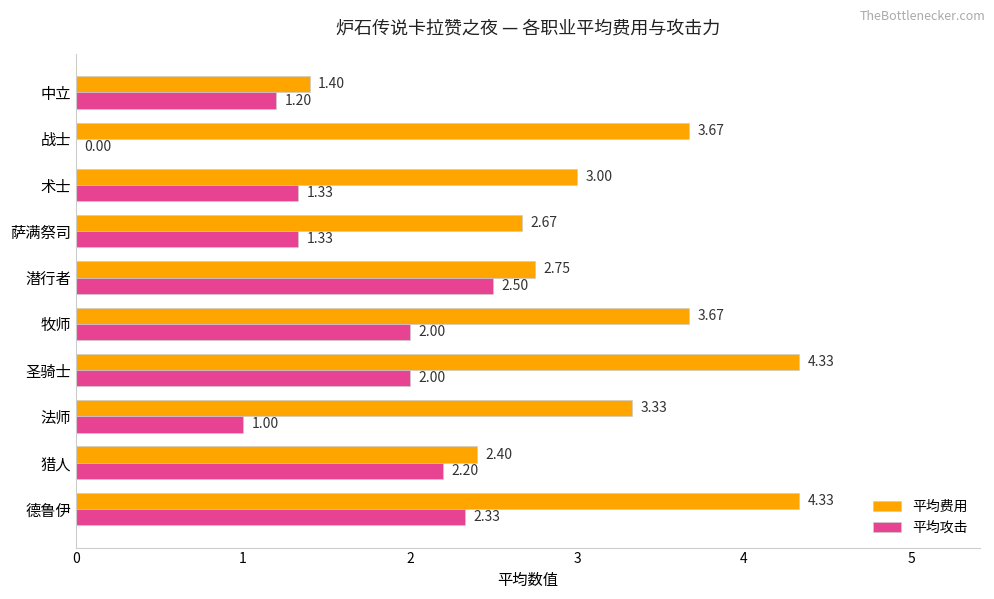

Which series has the largest range (max minus min)?

平均费用